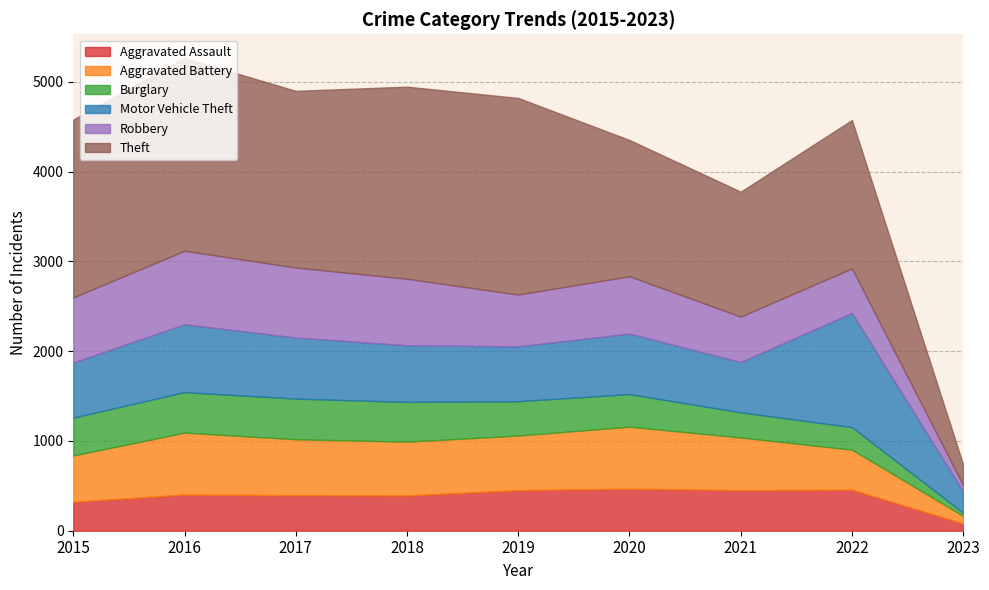

What is the spread (max minus min) of values at 2020?

1155